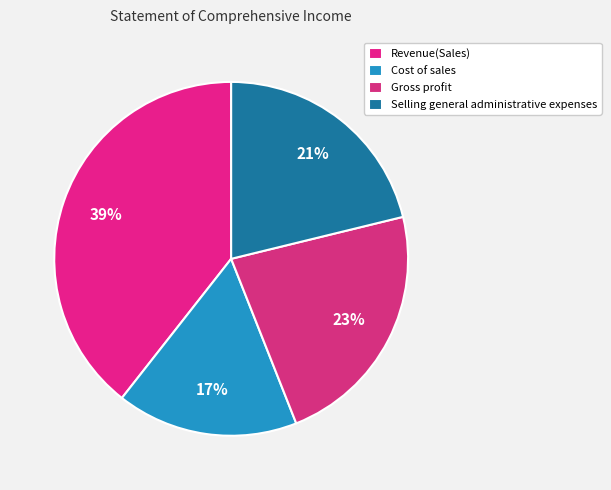

Does Cost of sales account for over 50% of the chart?

No